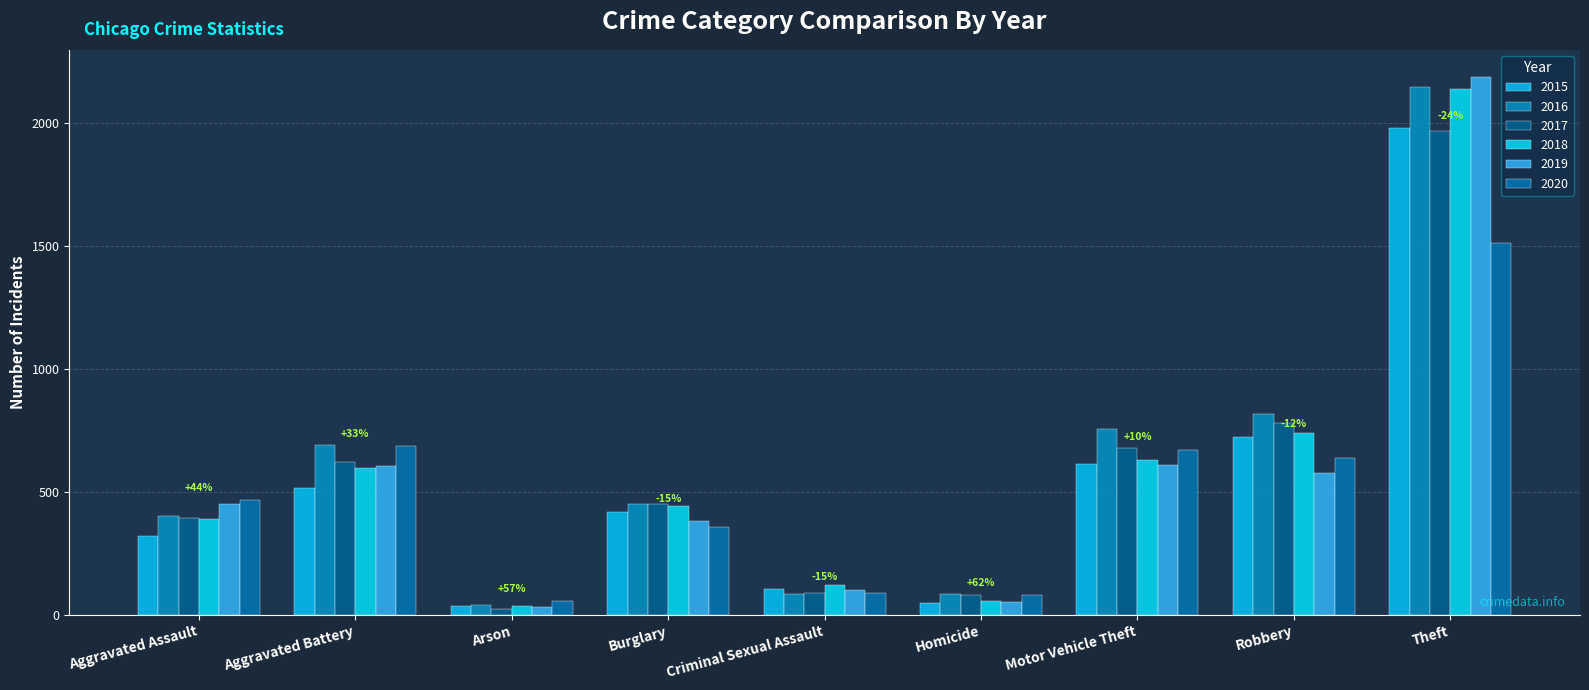

What is the difference between the highest and lowest values at Motor Vehicle Theft?

145